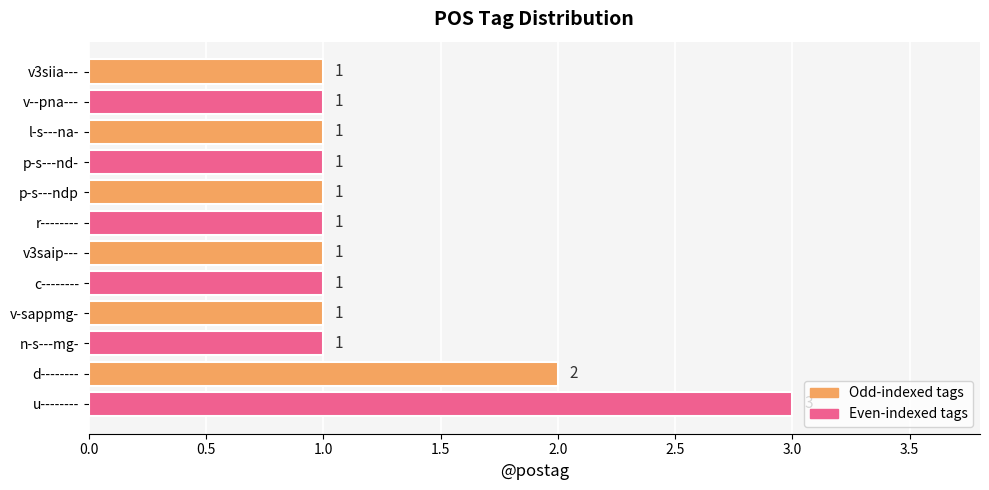

Which category has the highest value across all series?

u--------